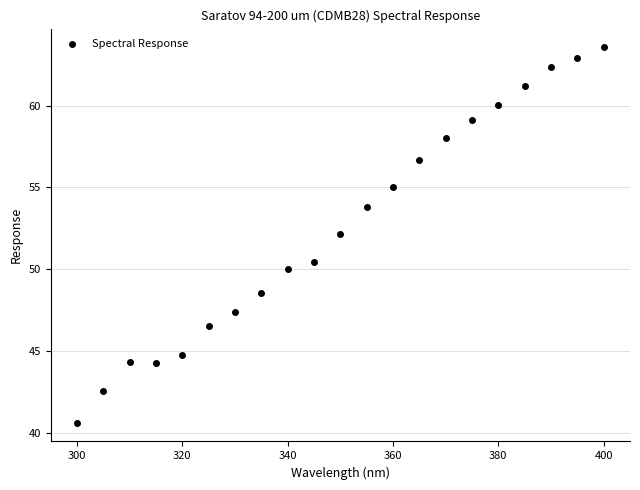

What is the range of X values (max minus min)?

100.0